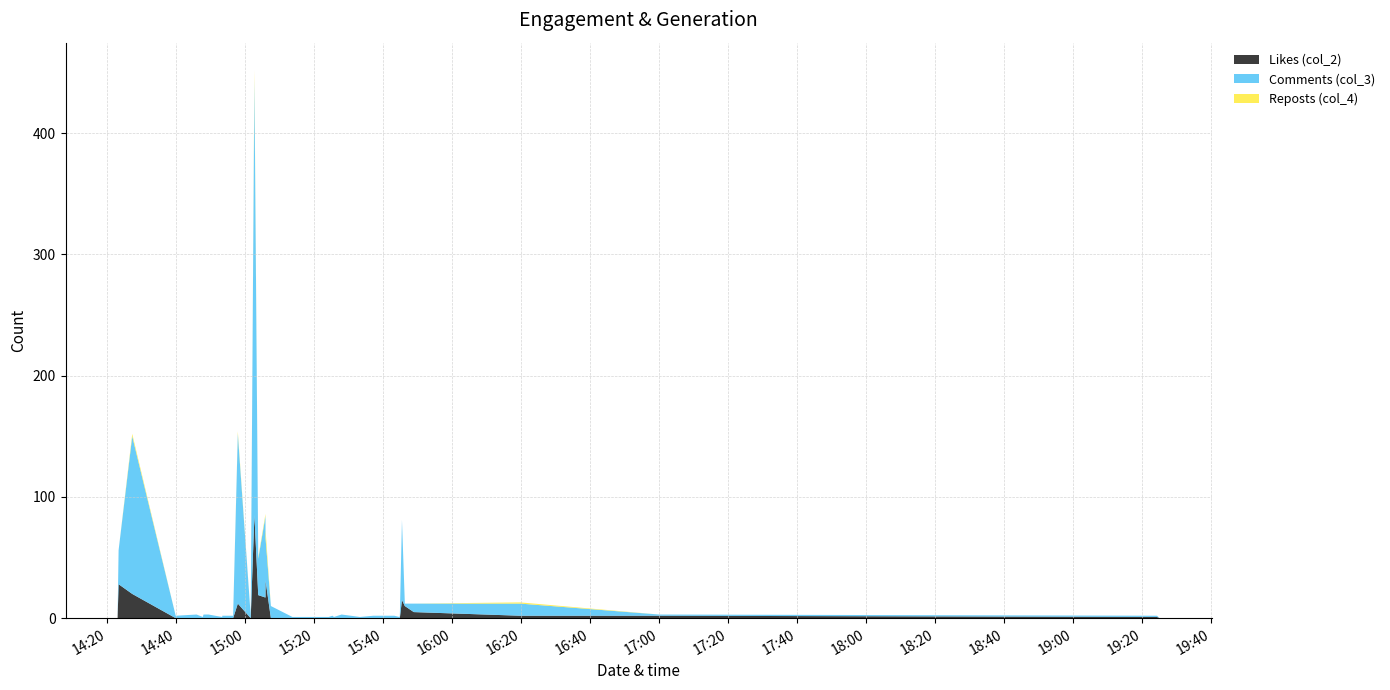

Reading left to right, extract all data points from this chart.

Likes (col_2): 1	28	20	0	0	0	0	0	0	0	0	0	12	0	85	19	17	31	0	0	0	0	0	0	0	0	0	0	0	0	0	0	15	10	5	2	2	1	0
Comments (col_3): 2	28	130	2	3	1	3	3	2	1	2	2	140	2	359	30	67	35	10	1	1	2	1	3	1	2	2	2	2	2	1	2	66	2	7	10	1	1	0
Reposts (col_4): 0	0	2	0	0	0	0	0	0	0	0	0	2	0	8	1	2	7	0	0	0	0	0	0	0	0	0	0	0	0	0	0	0	0	0	1	0	0	0